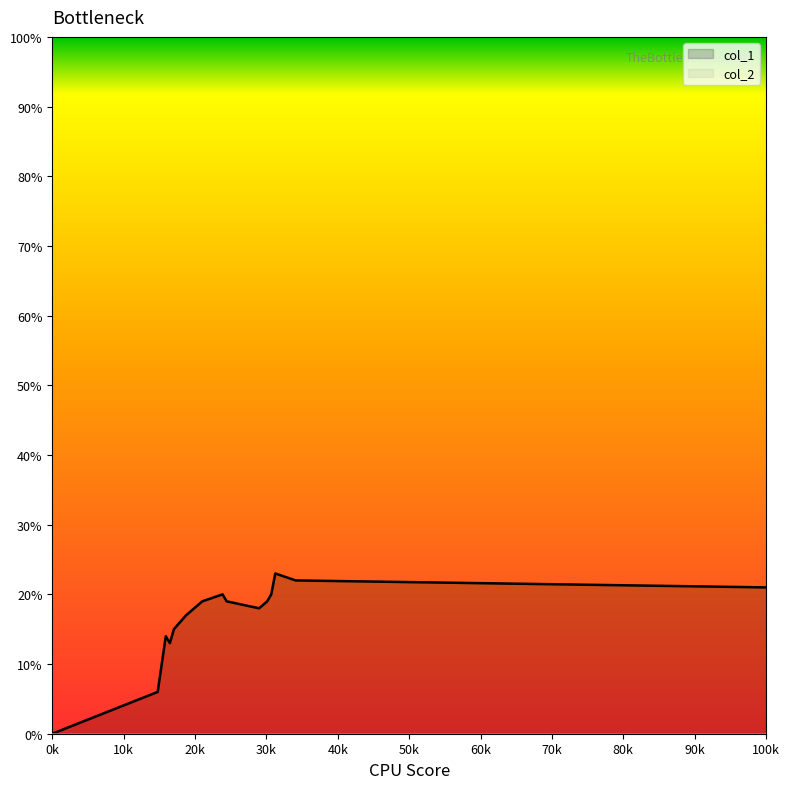

Count the number of data series in this chart.

2